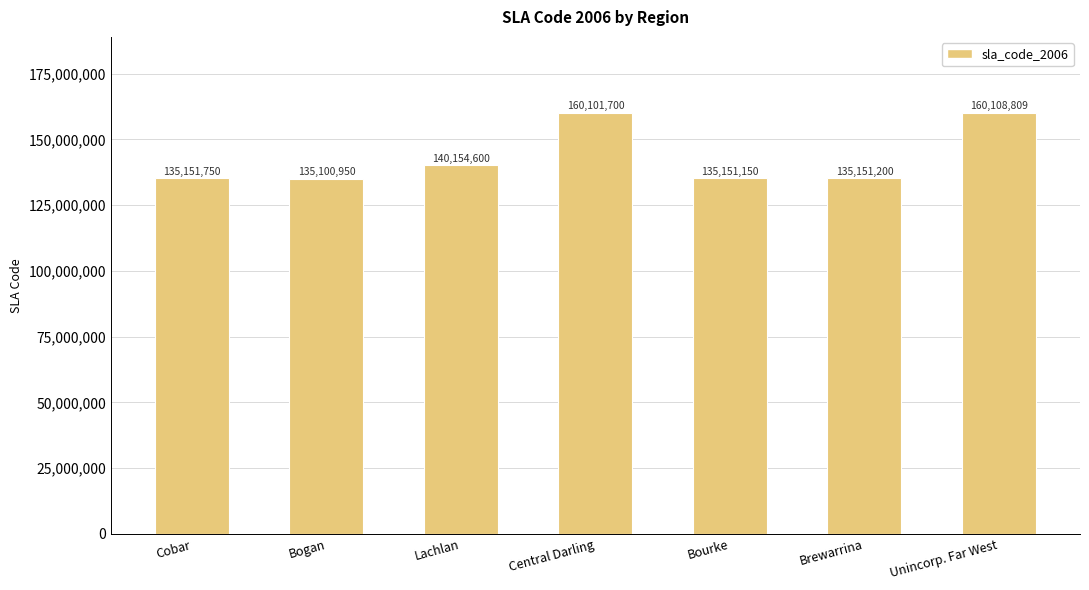

What is the difference between the second highest and minimum values?

25000750